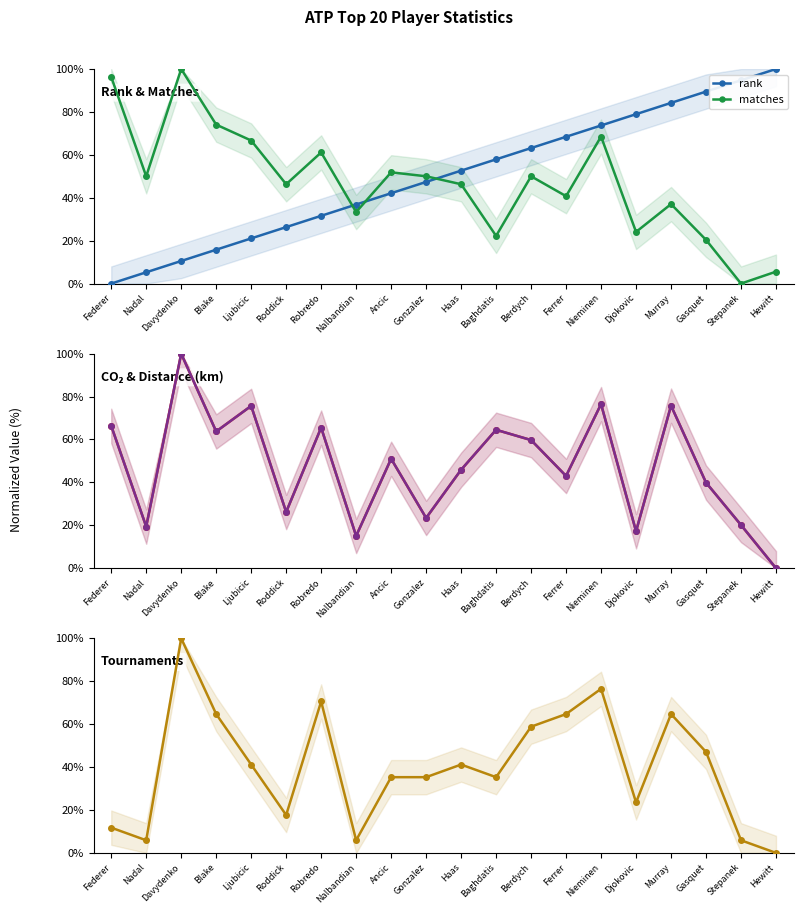

What is the difference between the second highest and minimum values in the matches series?

96.3